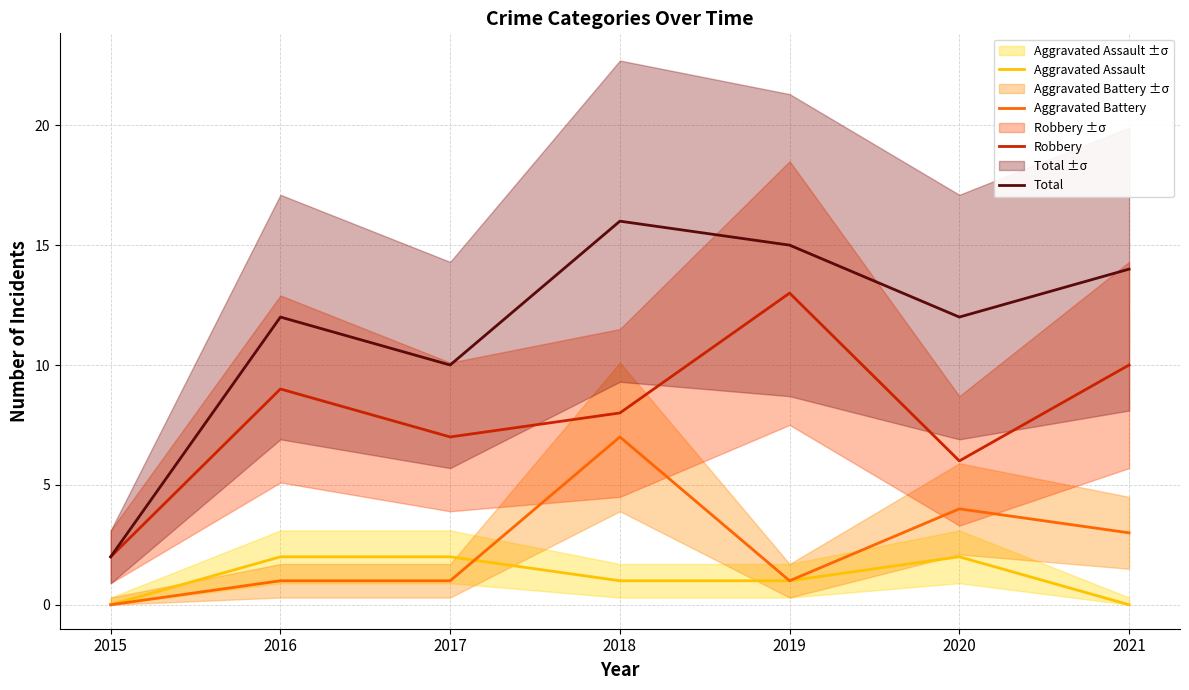

Reading left to right, extract all data points from this chart.

Aggravated Assault: 2015=0	2016=2	2017=2	2018=1	2019=1	2020=2	2021=0
Aggravated Battery: 2015=0	2016=1	2017=1	2018=7	2019=1	2020=4	2021=3
Robbery: 2015=2	2016=9	2017=7	2018=8	2019=13	2020=6	2021=10
Total: 2015=2	2016=12	2017=10	2018=16	2019=15	2020=12	2021=14